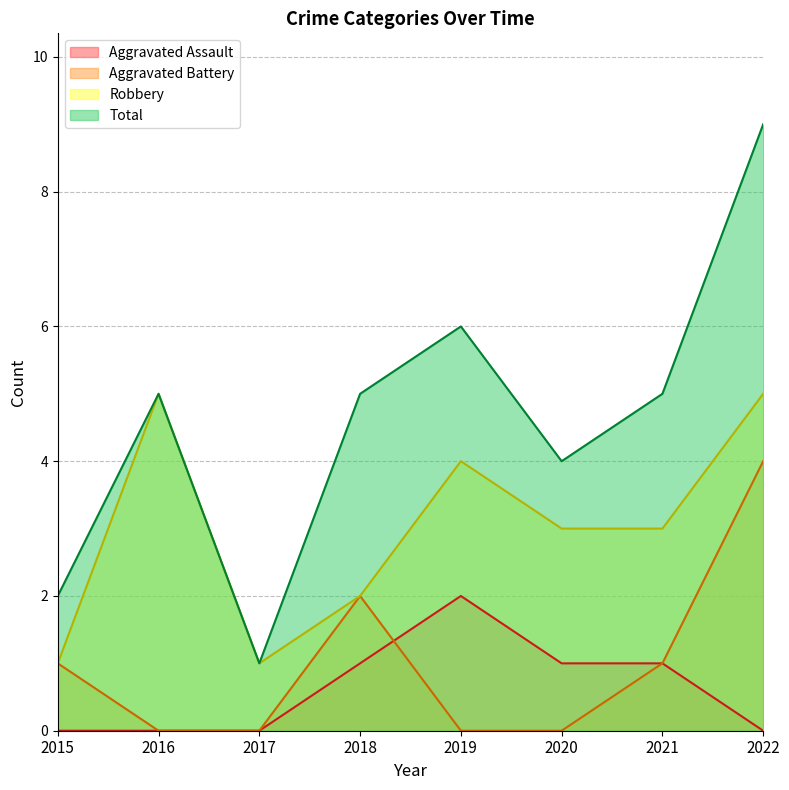

Reading right to left, extract all data points from this chart.

Aggravated Assault: 0	1	1	2	1	0	0	0
Aggravated Battery: 4	1	0	0	2	0	0	1
Robbery: 5	3	3	4	2	1	5	1
Total: 9	5	4	6	5	1	5	2